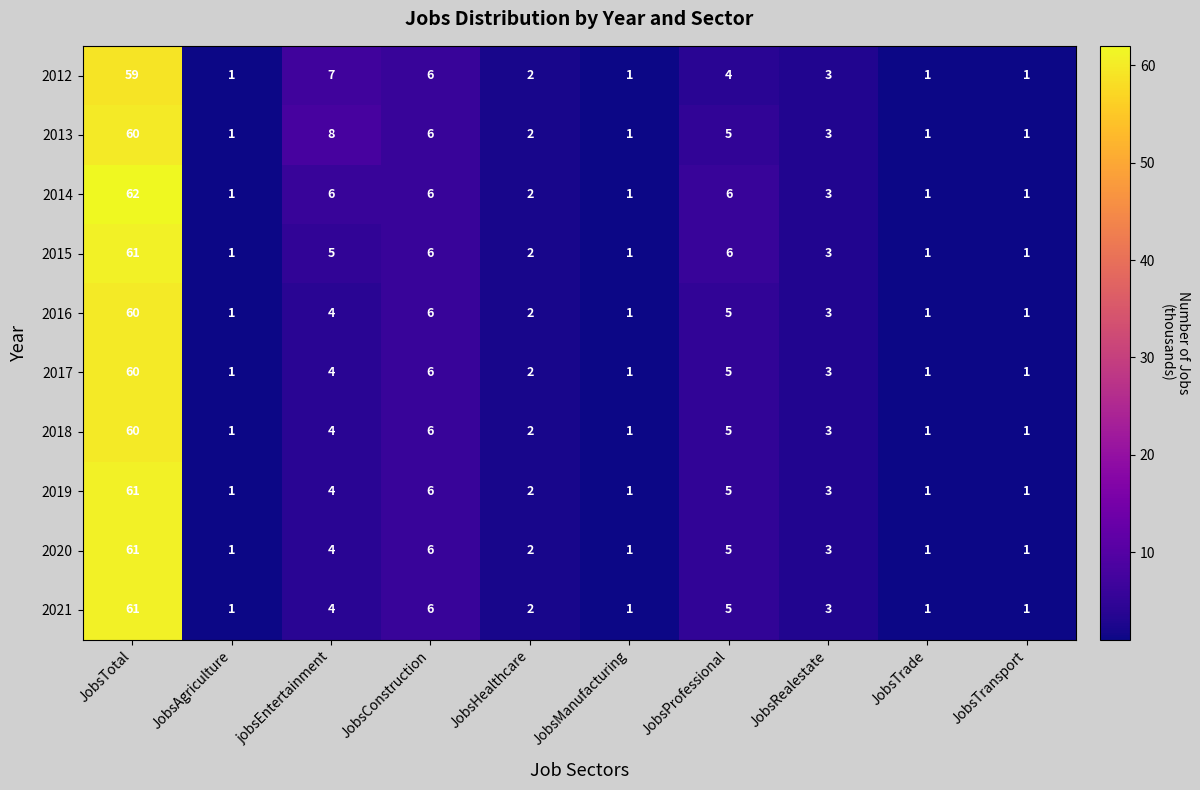

At which label does 2015 reach its peak?

JobsTotal